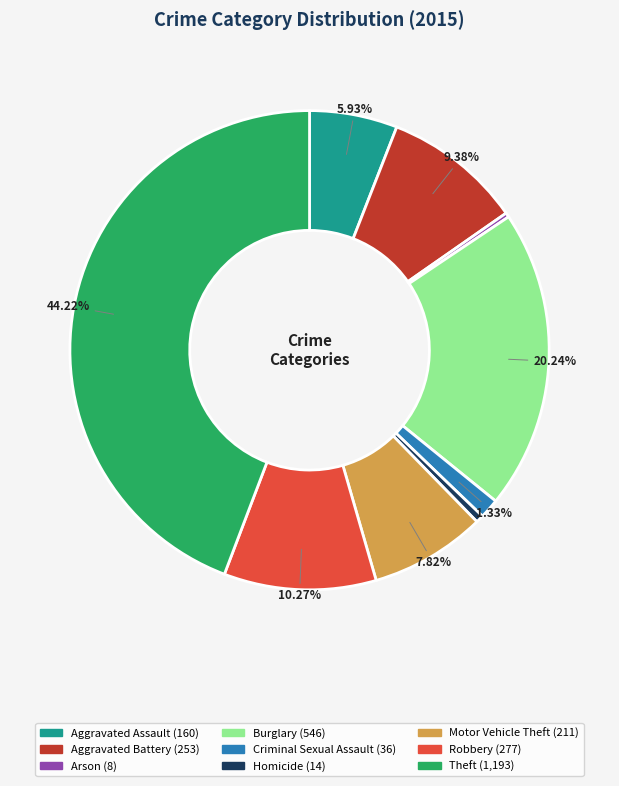

The Aggravated Assault slice represents 1% of the pie. True or false?

False